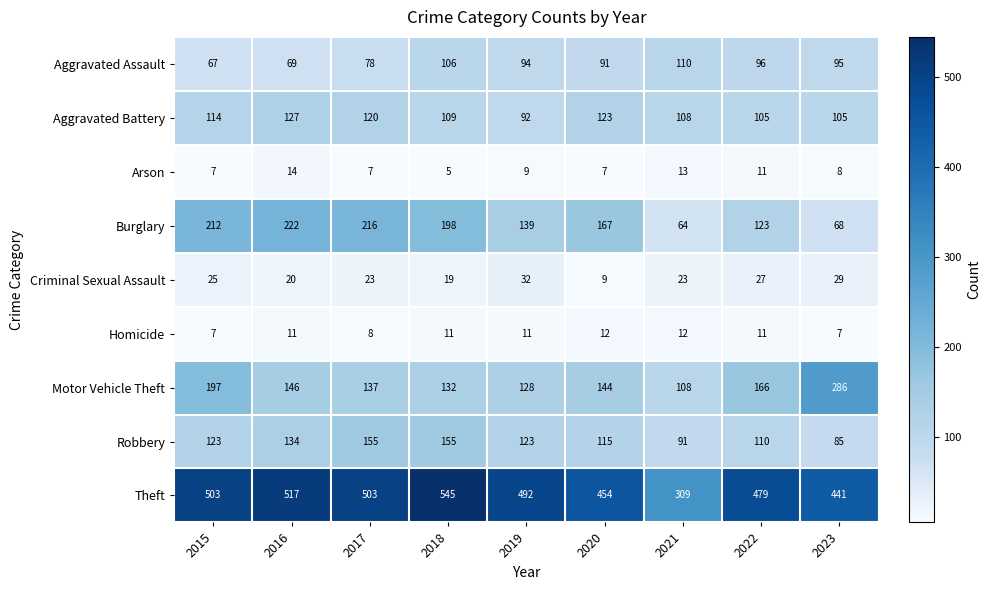

Which series has the largest range (max minus min)?

Theft